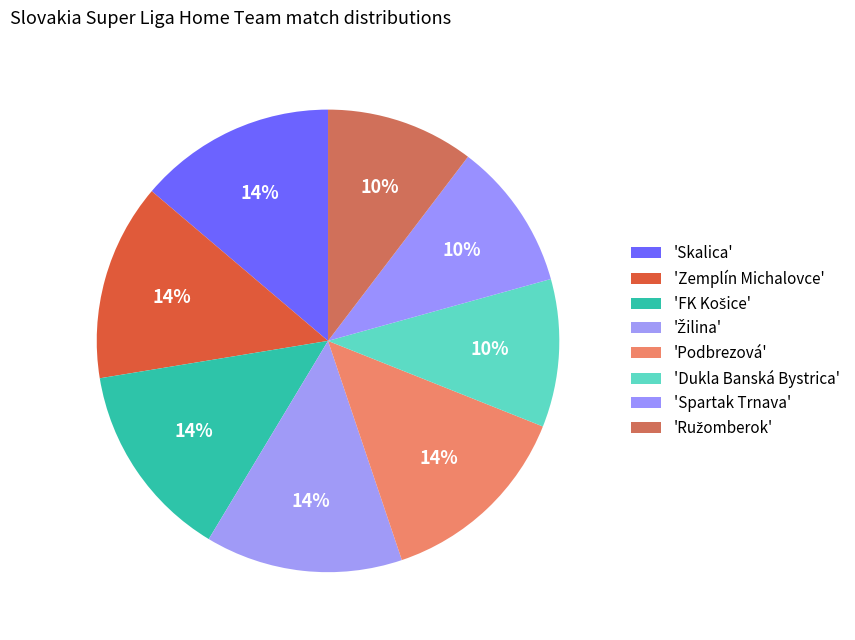

How many segments does this pie chart have?

8